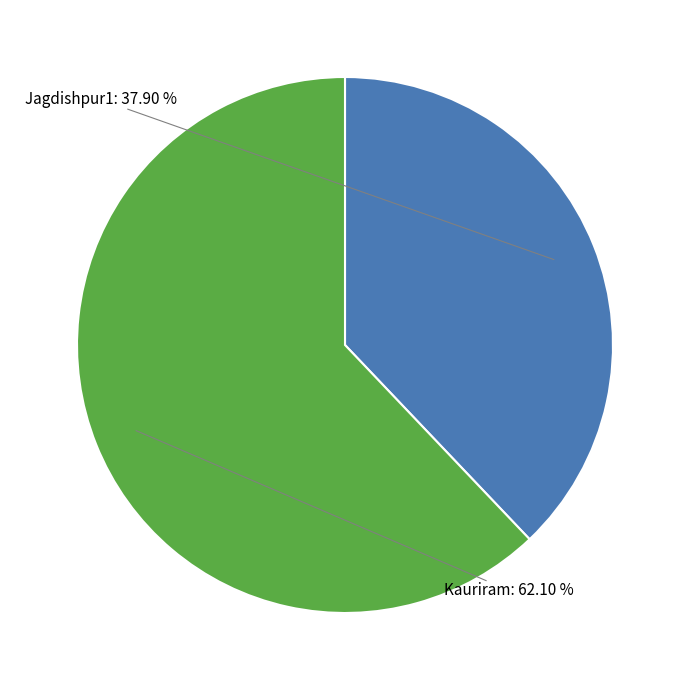

To the nearest percent, what is the combined percentage of Kauriram and Jagdishpur1?

100%